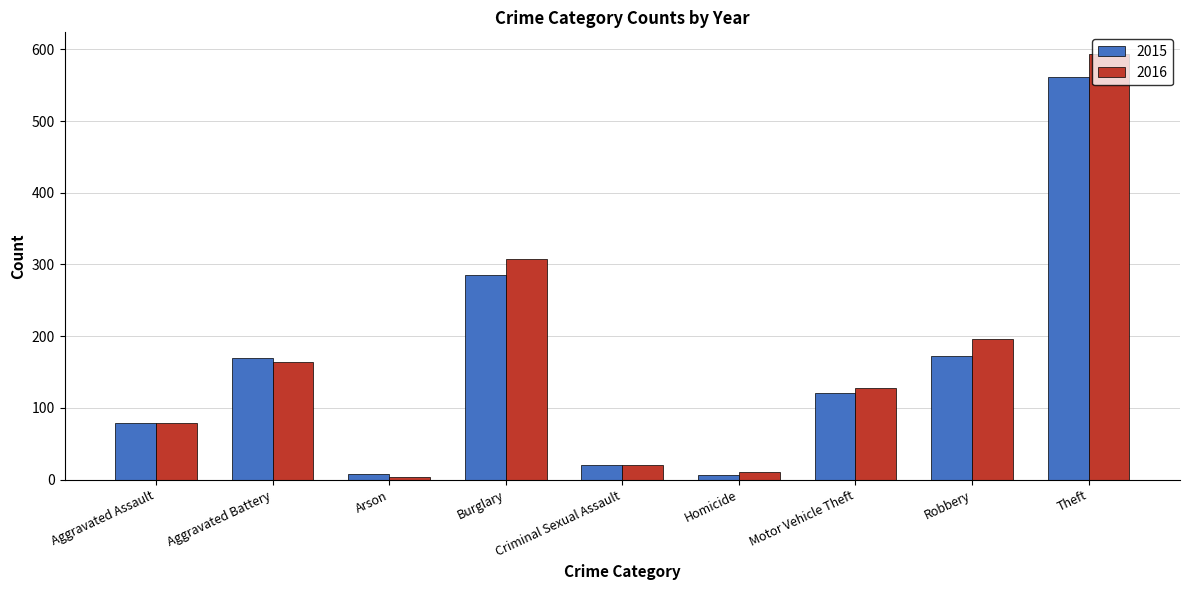

Is it true that 2016 equals 89 at Burglary?

False